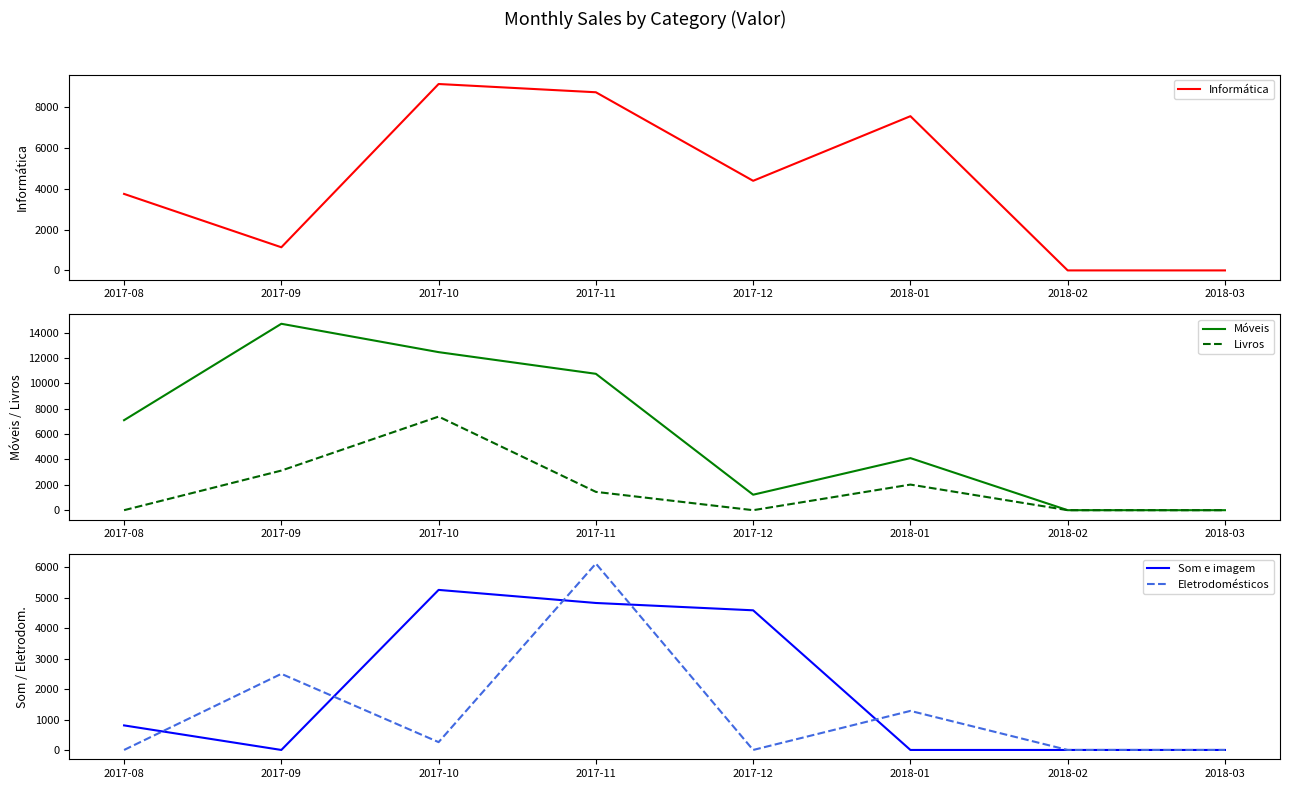

What is the difference between the maximum and second lowest values in the Som e imagem series?

5261